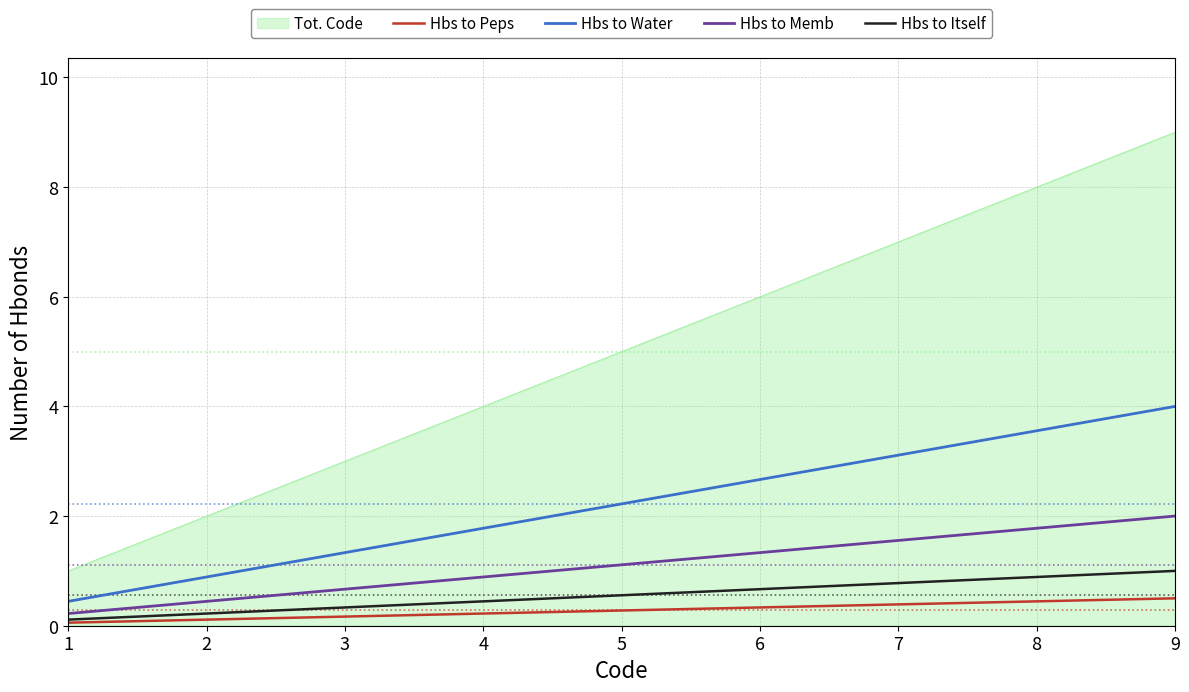

Between 2 and 6, which series saw the biggest shift?

Tot. Code